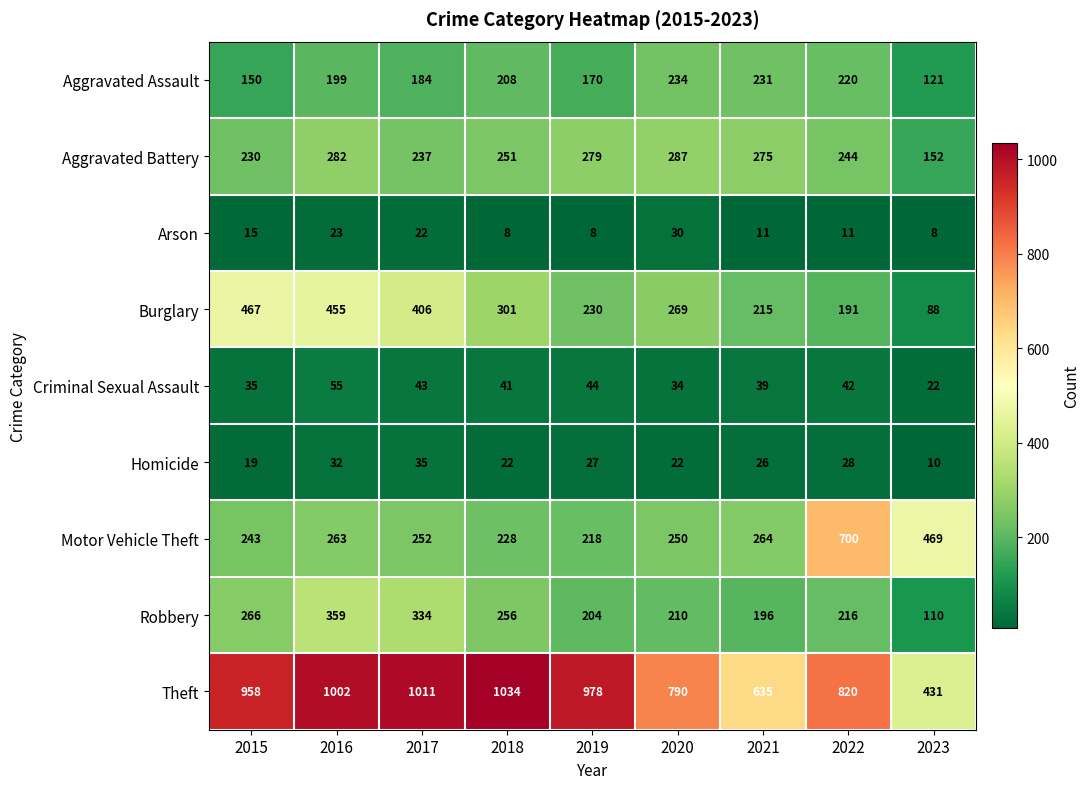

True or false: Aggravated Battery has a value of 107 at 2018.

False